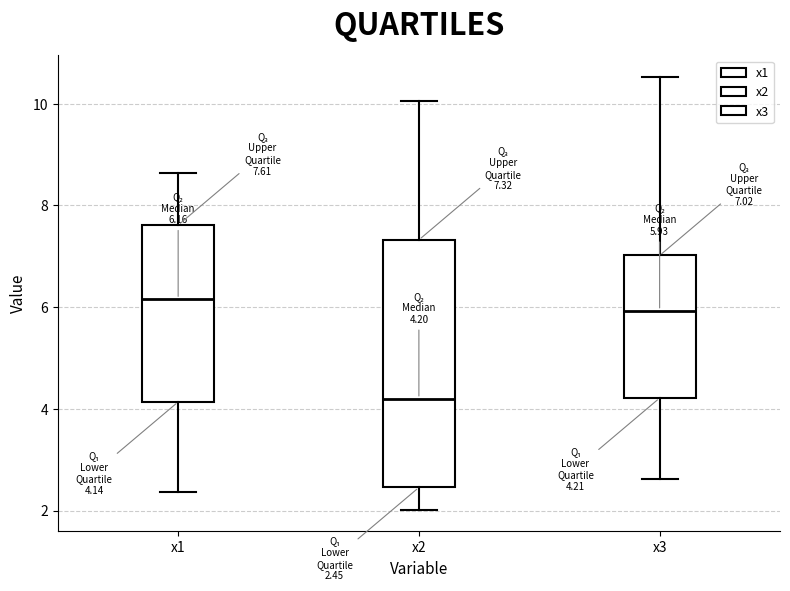

Which box is the tallest, from its lower edge to its upper edge?

x2